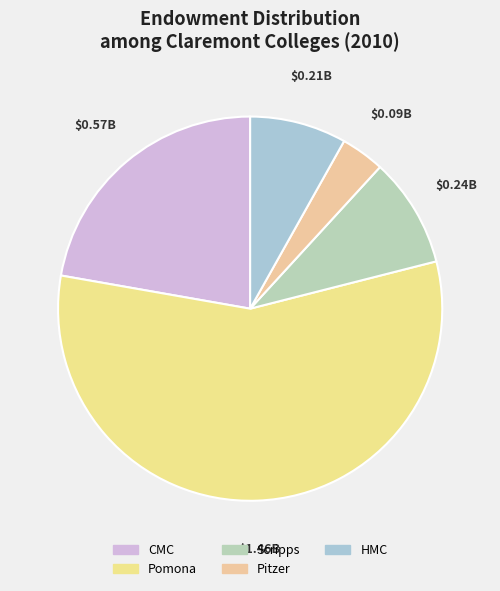

Is there a majority slice in this chart?

Yes